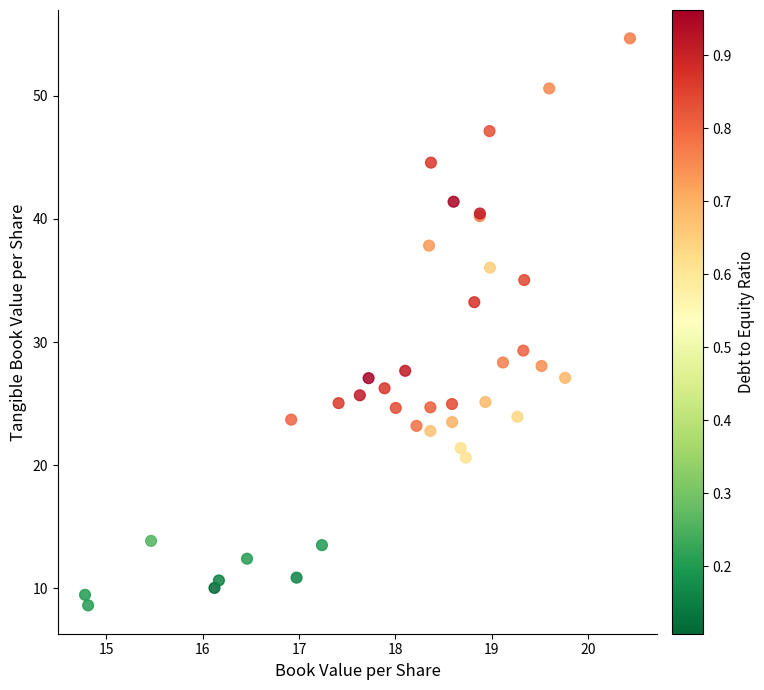

What Y value in the scatter plot is closest to 31?

29.3